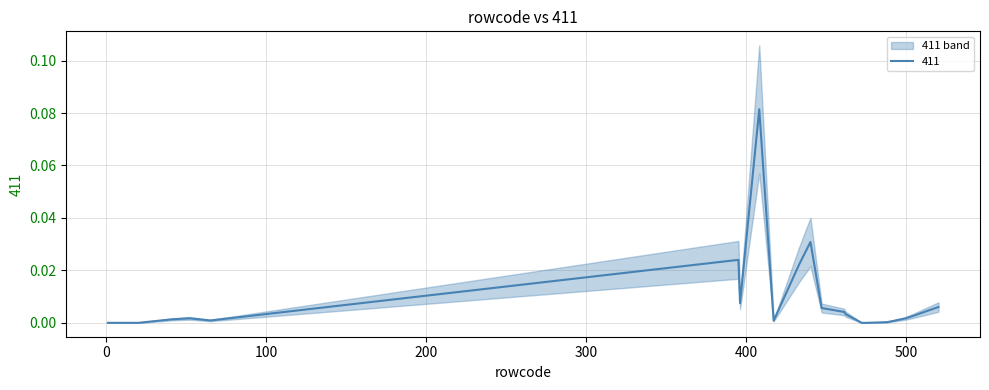

Reading left to right, list all the values displayed in this chart.

1=0.0	20=0.0	41=0.0	52=0.0	65=0.0	395=0.0	396=0.0	408=0.1	417=0.0	433=0.0	440=0.0	447=0.0	461=0.0	462=0.0	472=0.0	475=0.0	488=0.0	499=0.0	504=0.0	520=0.0